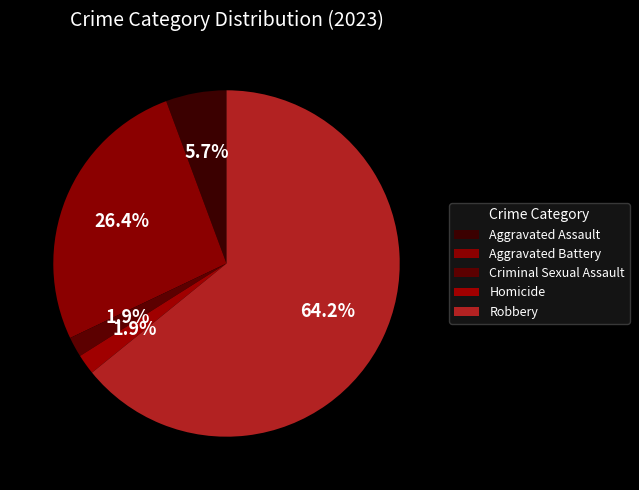

Is there any slice that represents more than half of the pie?

Yes